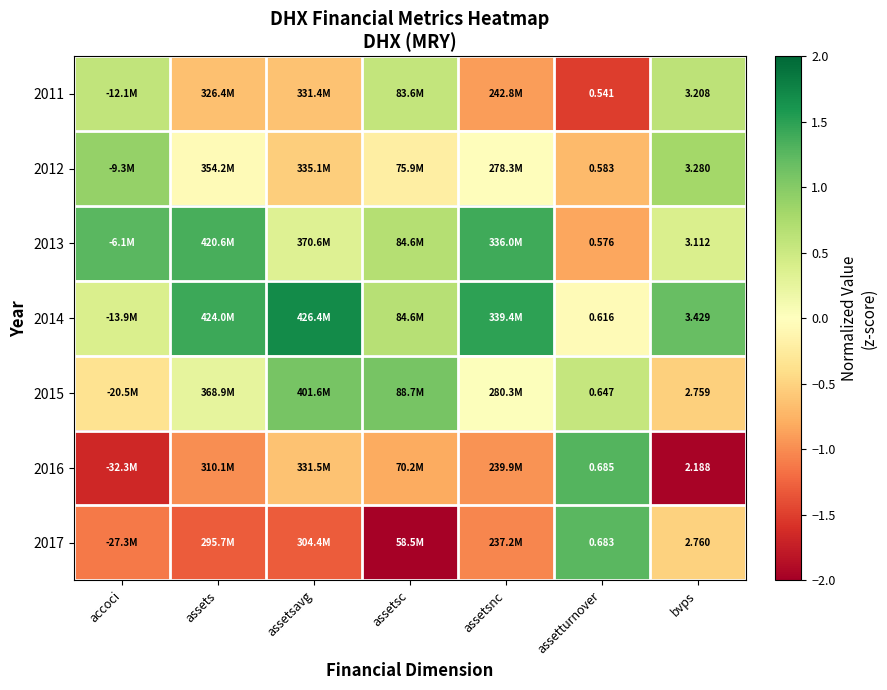

What is the maximum value shown in the chart?

1.7